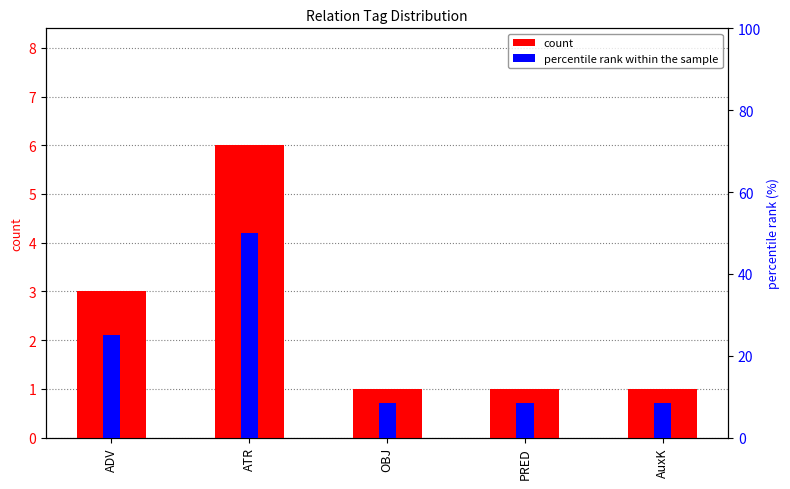

What is the difference between the maximum and minimum values in the percentile rank within the sample series?

41.7